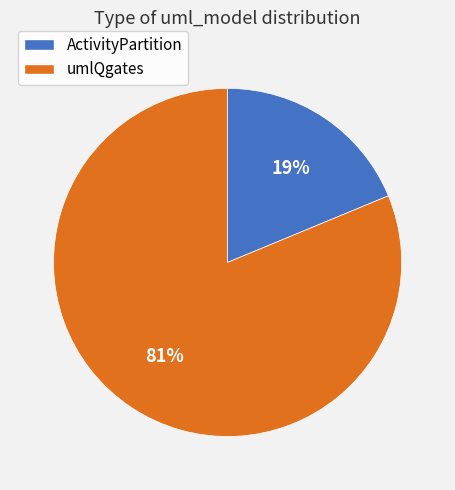

Is the sum of umlQgates and ActivityPartition greater than half?

Yes